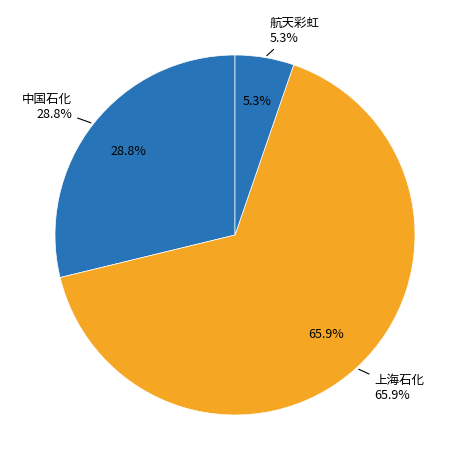

How much of the chart is everything except 中国石化?

71.2%